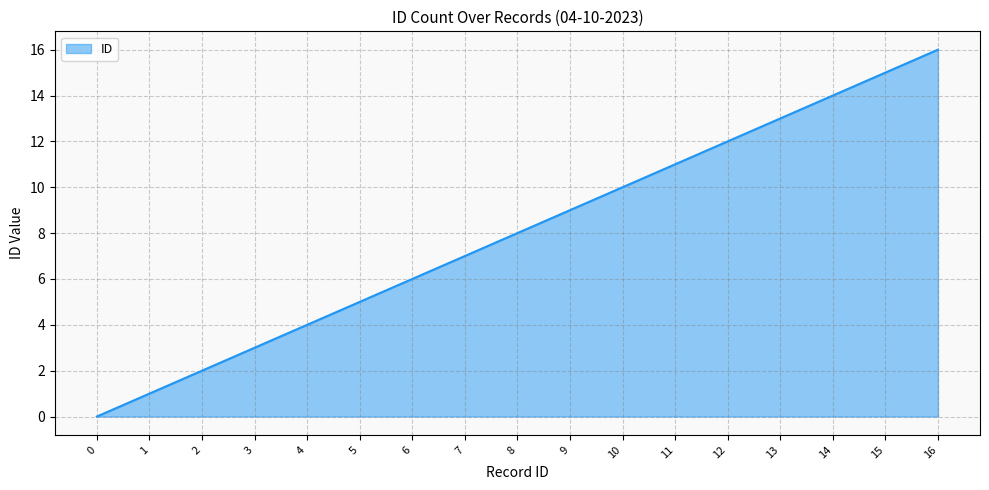

At which label is the value closest to 8?

8